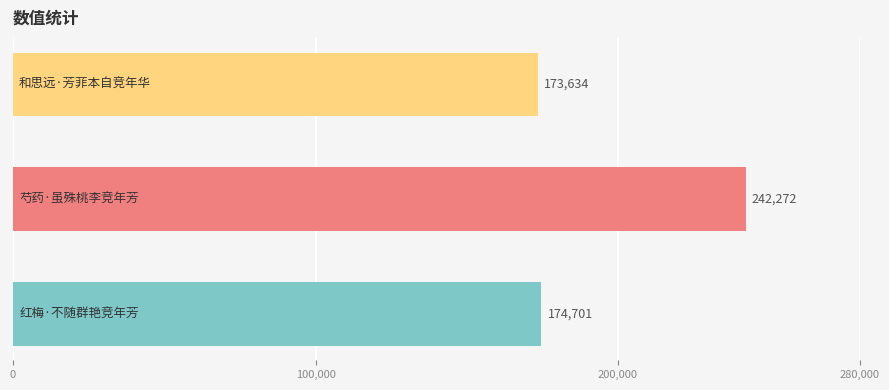

What is the difference between the maximum and minimum values?

68638